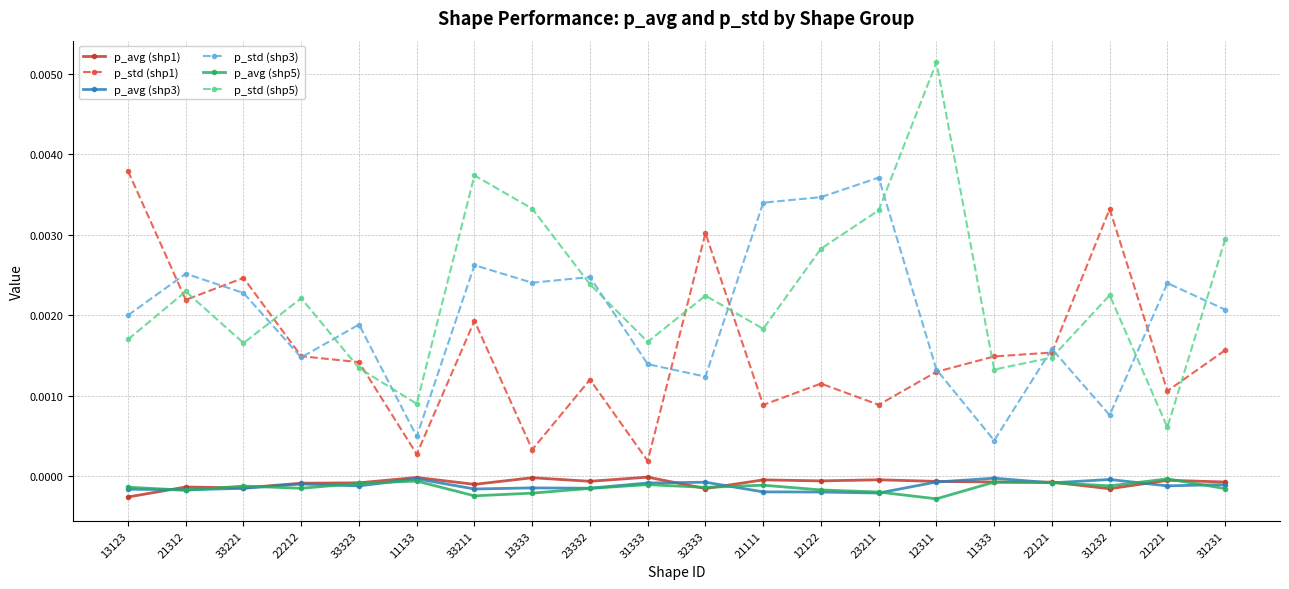

The p_avg (shp5) series shows -0.0 at 33323. True or false?

True